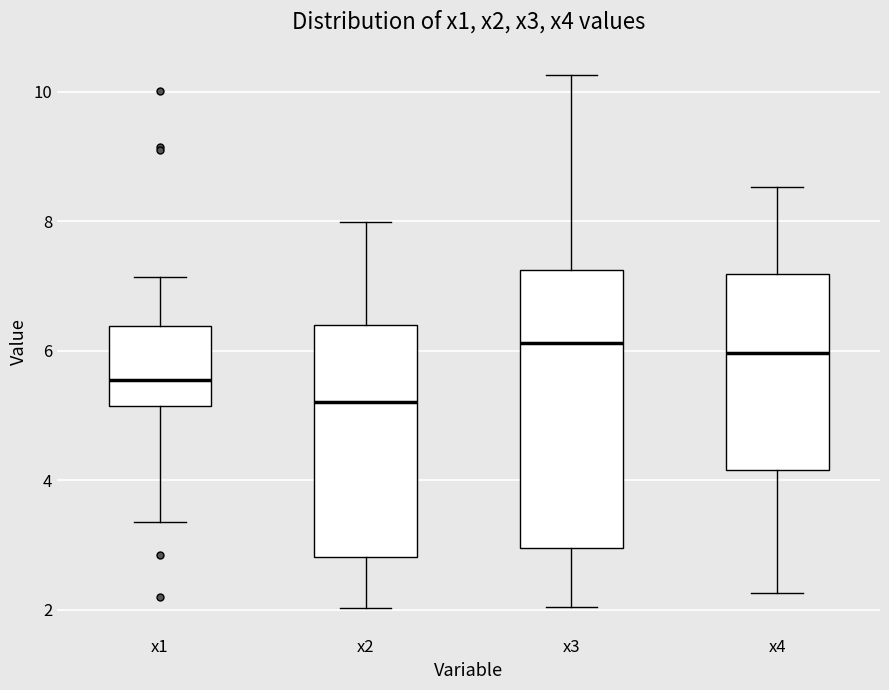

Where does the median line of the box for x2 sit on the y-axis? The values are not printed on the chart, so give them approximately, as read against the axis.

5.2